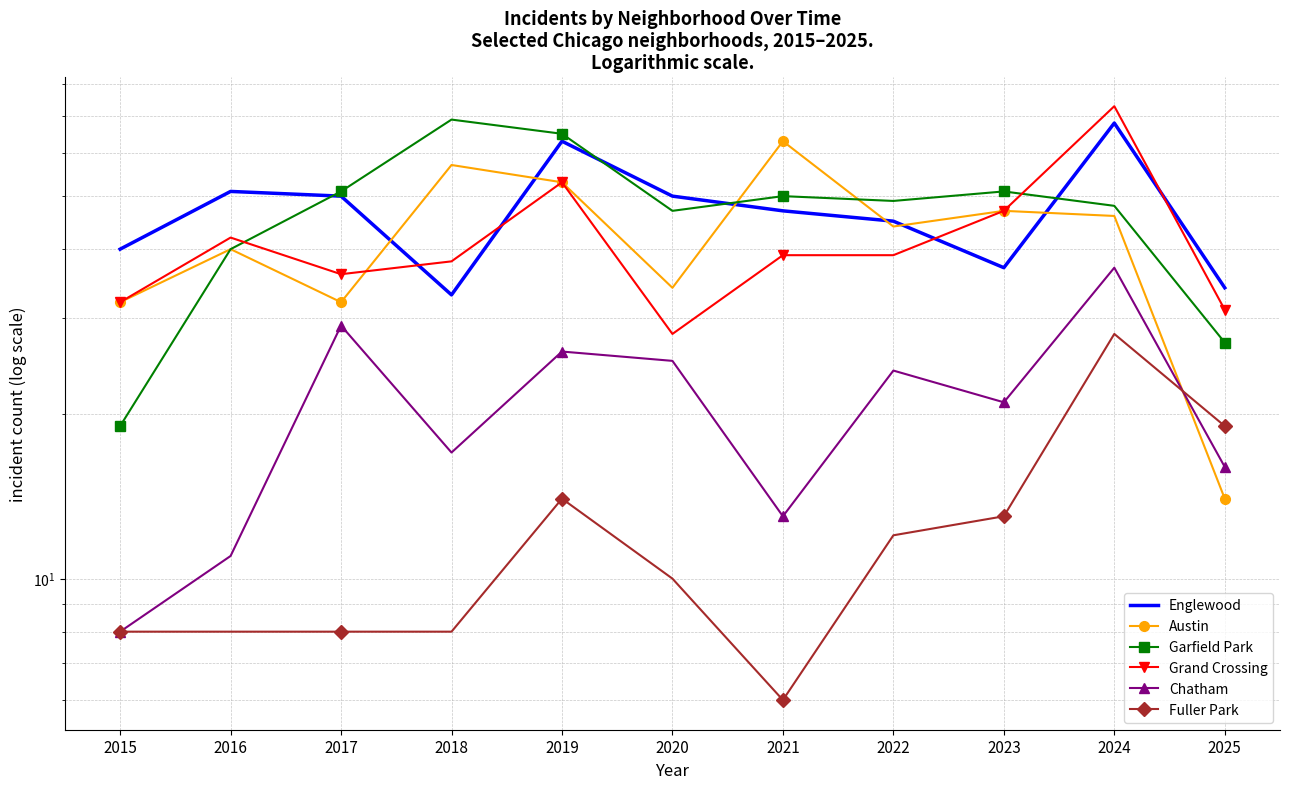

True or false: Chatham and Fuller Park intersect in this chart.

True